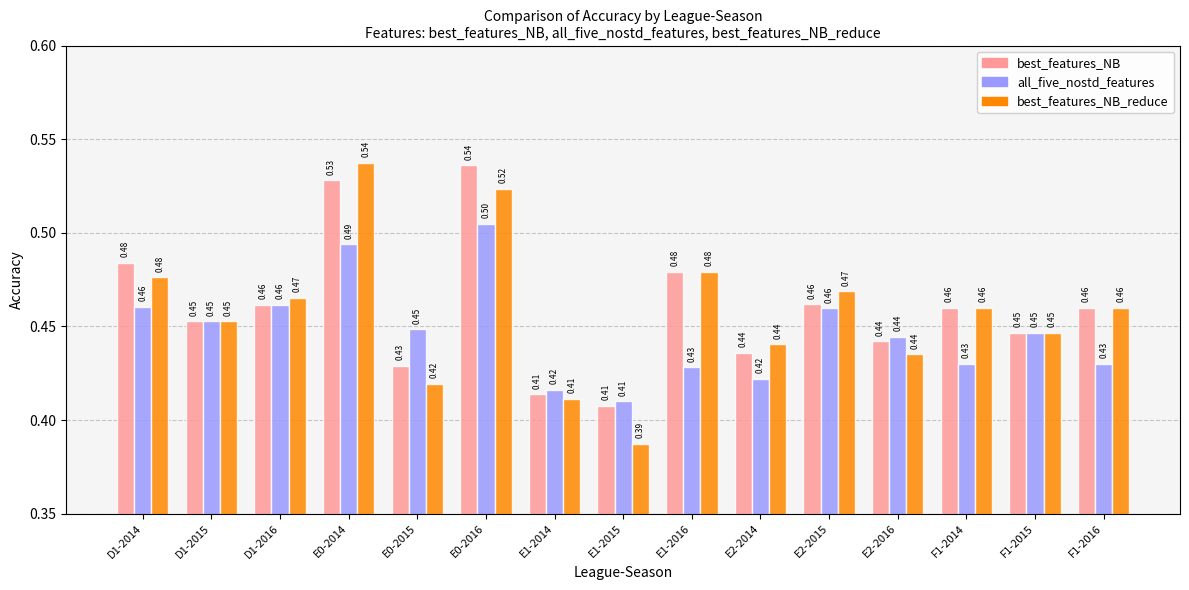

What is the label of the 10th bar from the right?

E0-2016